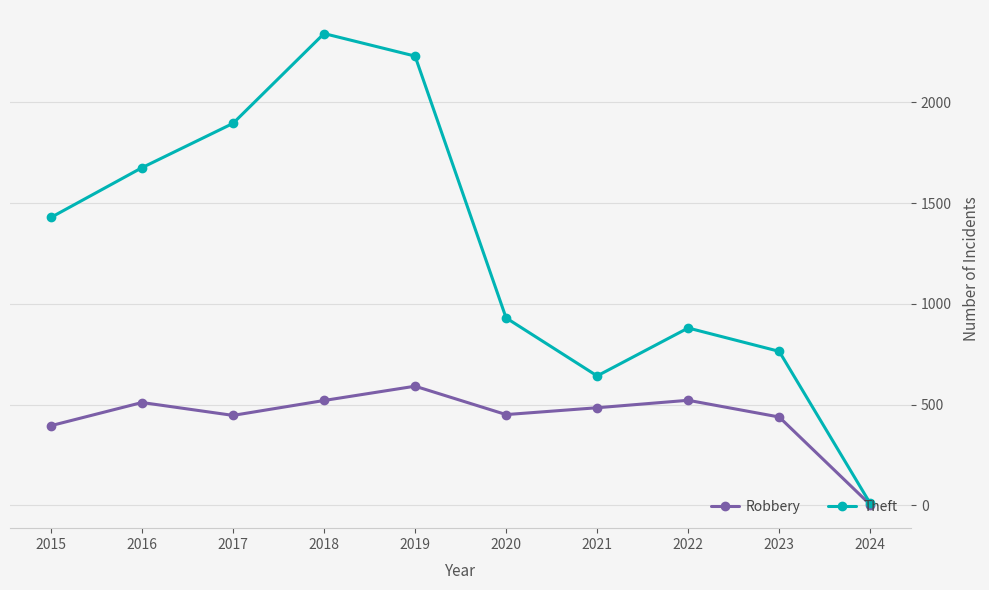

Is the value of Robbery at 2018 greater than the value of Theft at 2023?

No